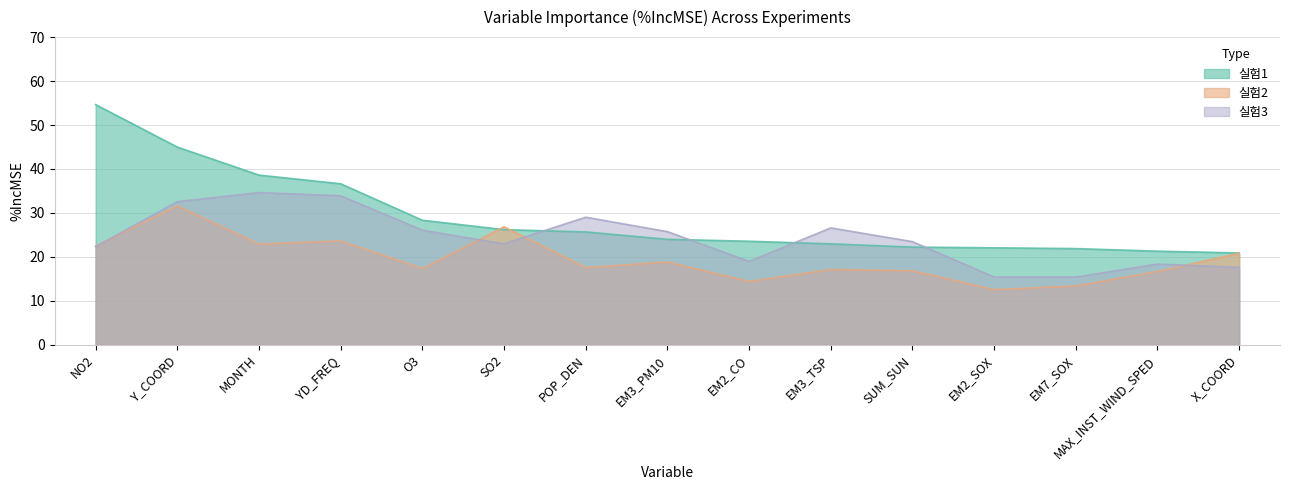

Does the chart have visible grid lines?

Yes